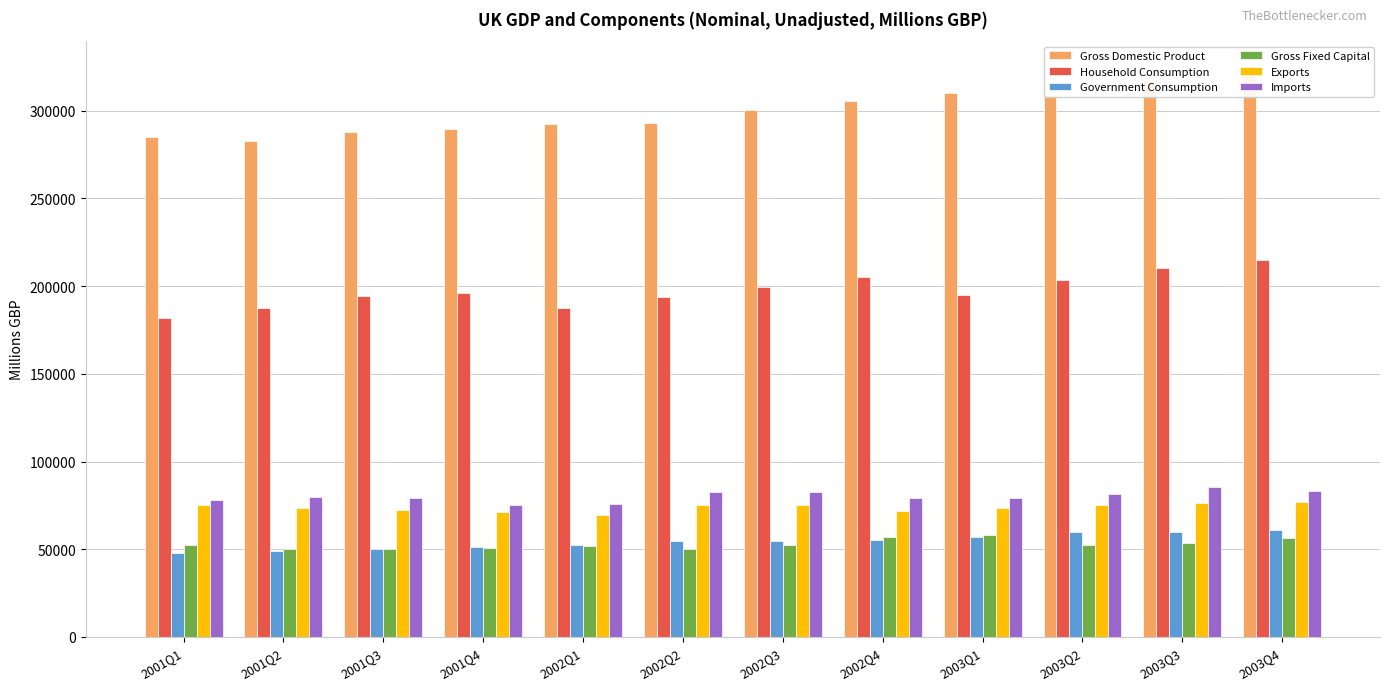

Which series has the widest spread of values?

Gross Domestic Product